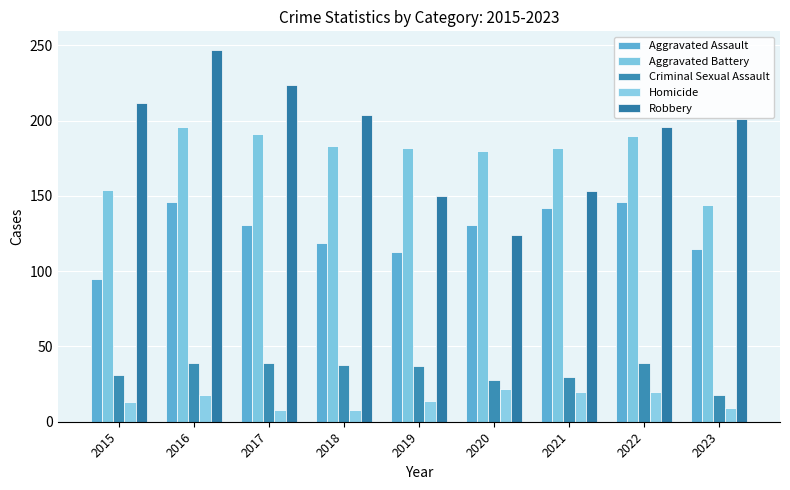

What is the sum of the Homicide values at 2022 and 2017?

28